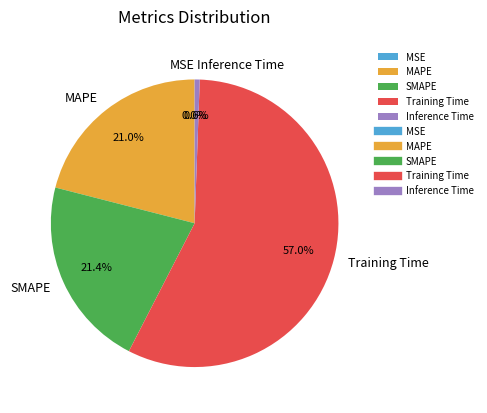

Which category has the biggest portion of the pie?

Training Time